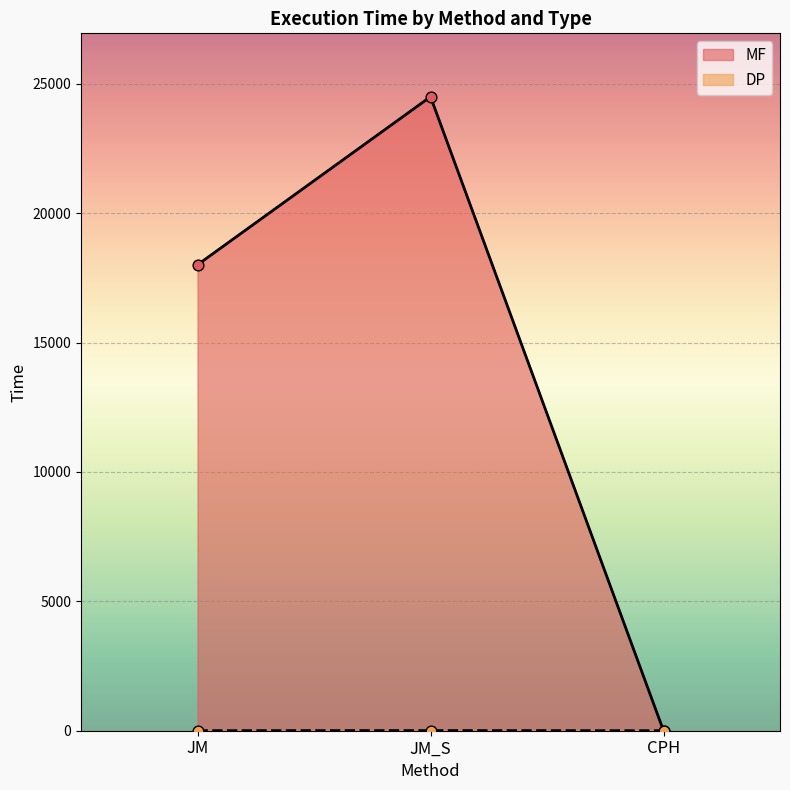

Which series contains the lowest Y value?

MF